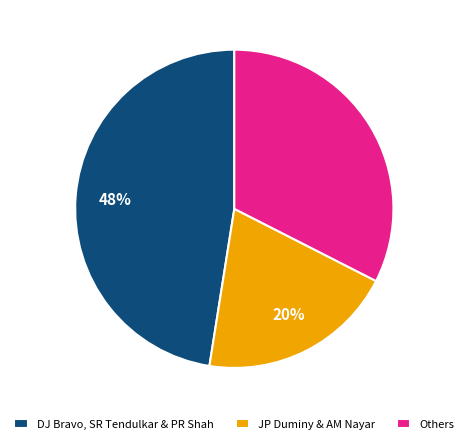

Combined, do DJ Bravo, SR Tendulkar & PR Shah and Others account for over 50%?

Yes